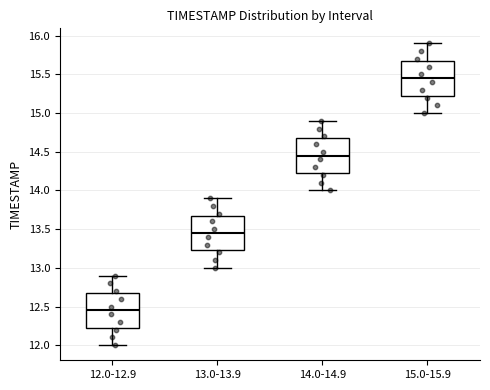

Which box has the highest median line?

15.0-15.9